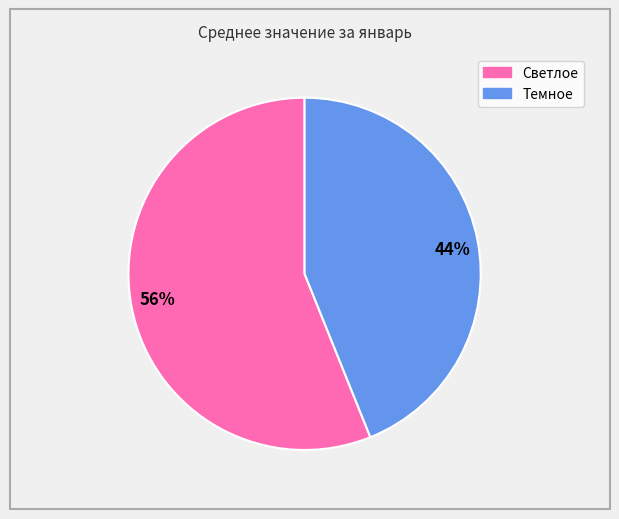

True or false: 56% accounts for 56% of the total.

True